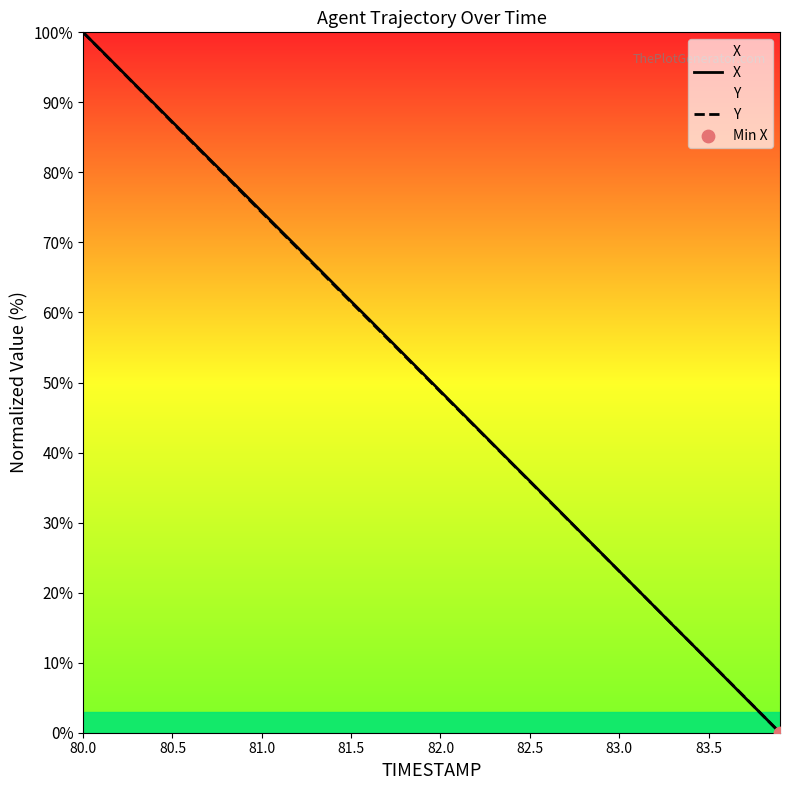

Which series contains the lowest Y value?

X